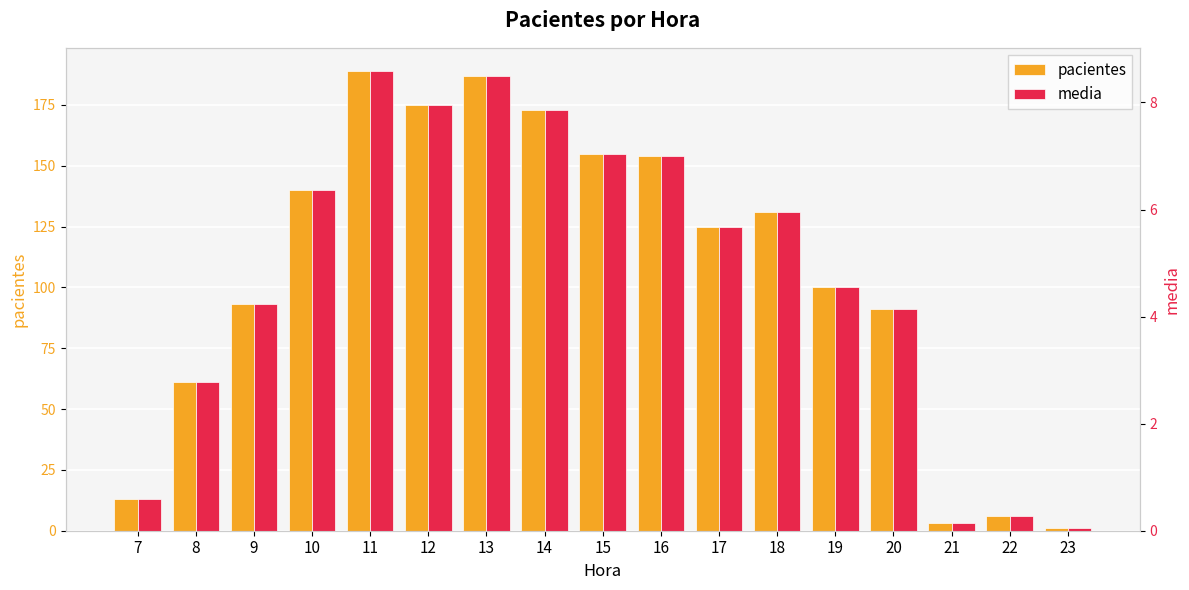

What is the approximate value of pacientes at 23?

1.0